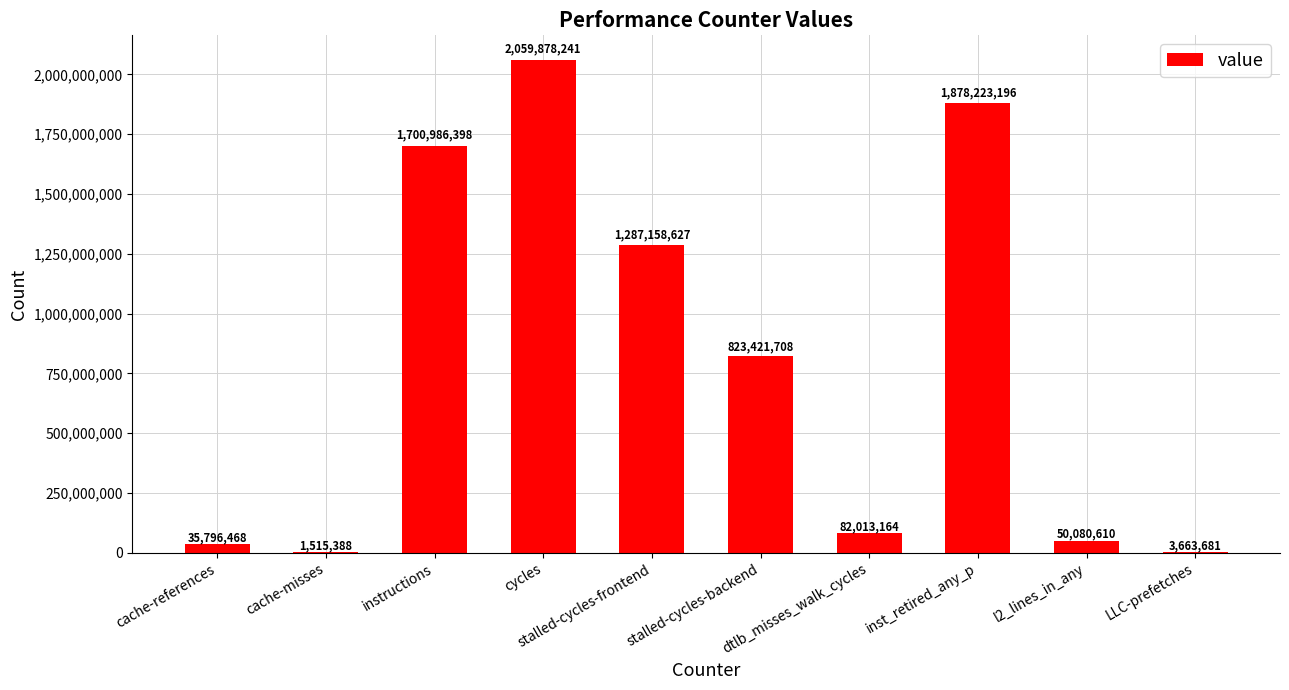

At which label is the value closest to 1030696814?

stalled-cycles-backend